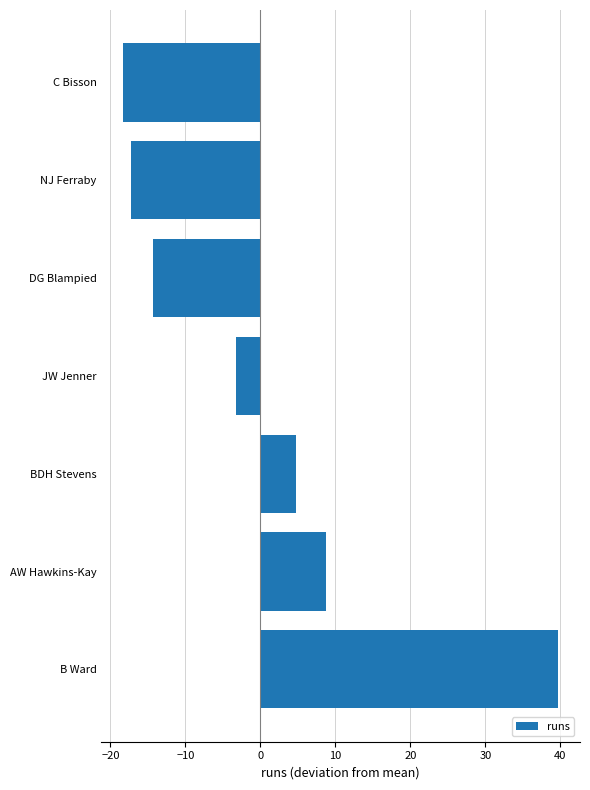

What is the smallest value displayed?

-18.3